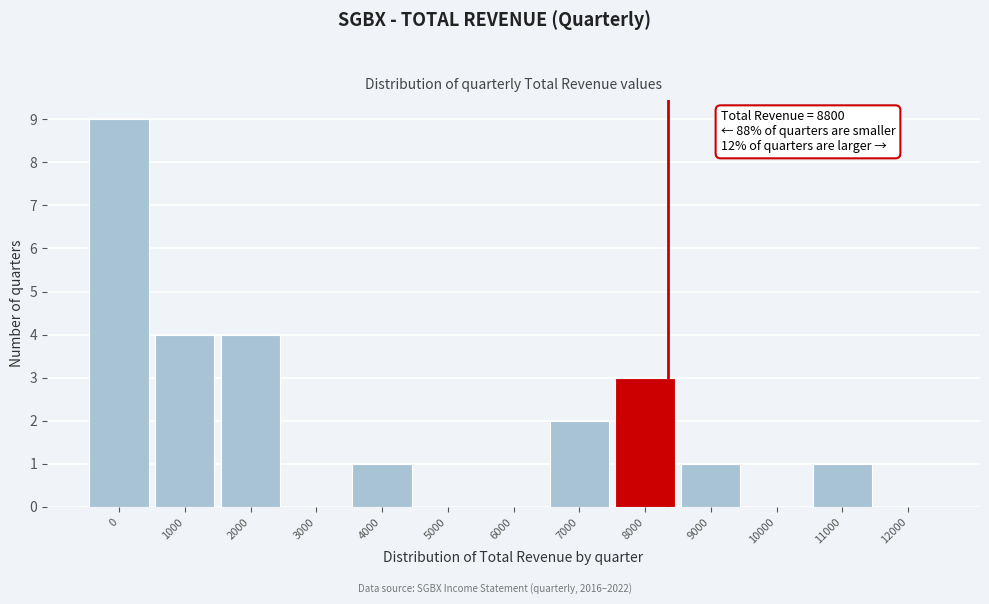

Reading right to left, extract all data points from this chart.

12000=0	11000=1	10000=0	9000=1	8000=3	7000=2	6000=0	5000=0	4000=1	3000=0	2000=4	1000=4	0=9